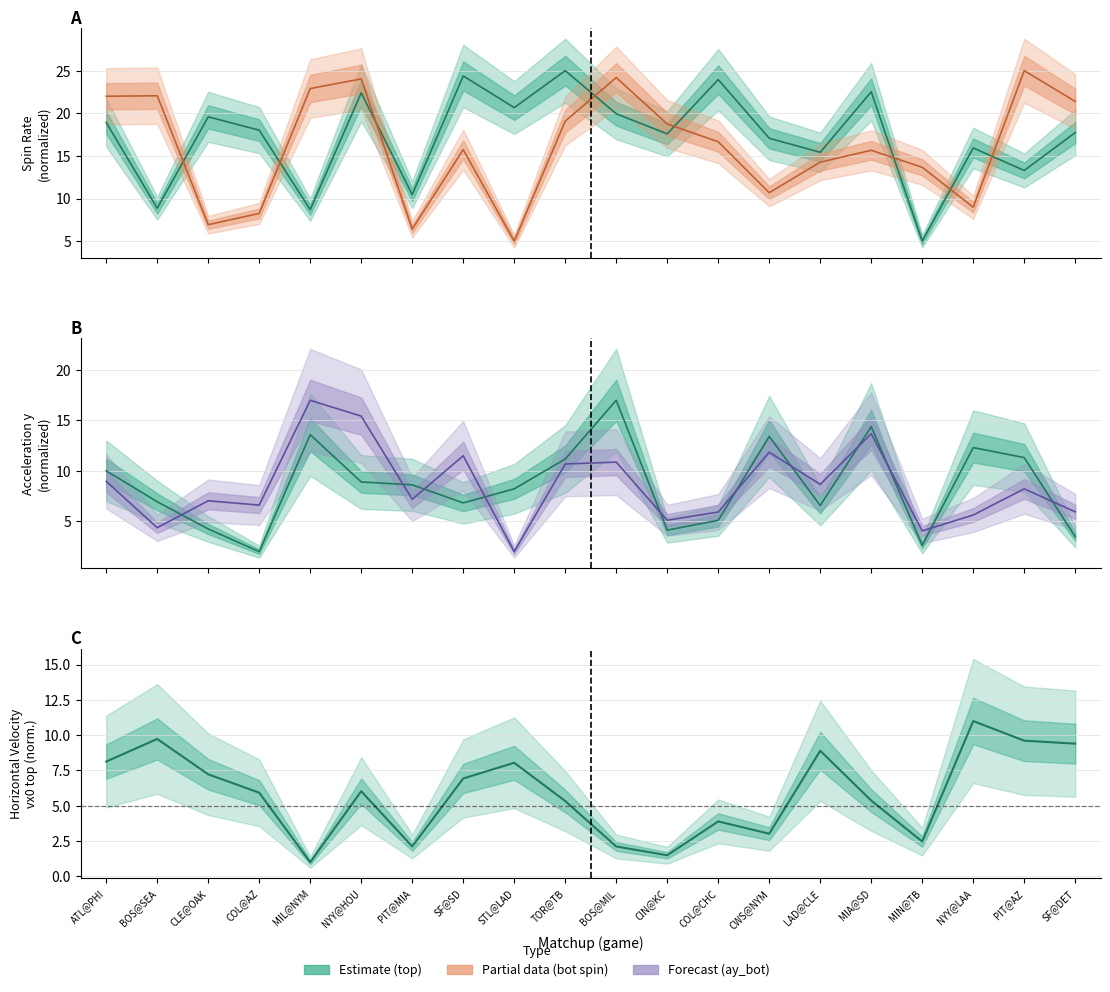

Where do release_spin_rate_bot and ay_bot first cross each other?

BOS@SEA and CLE@OAK